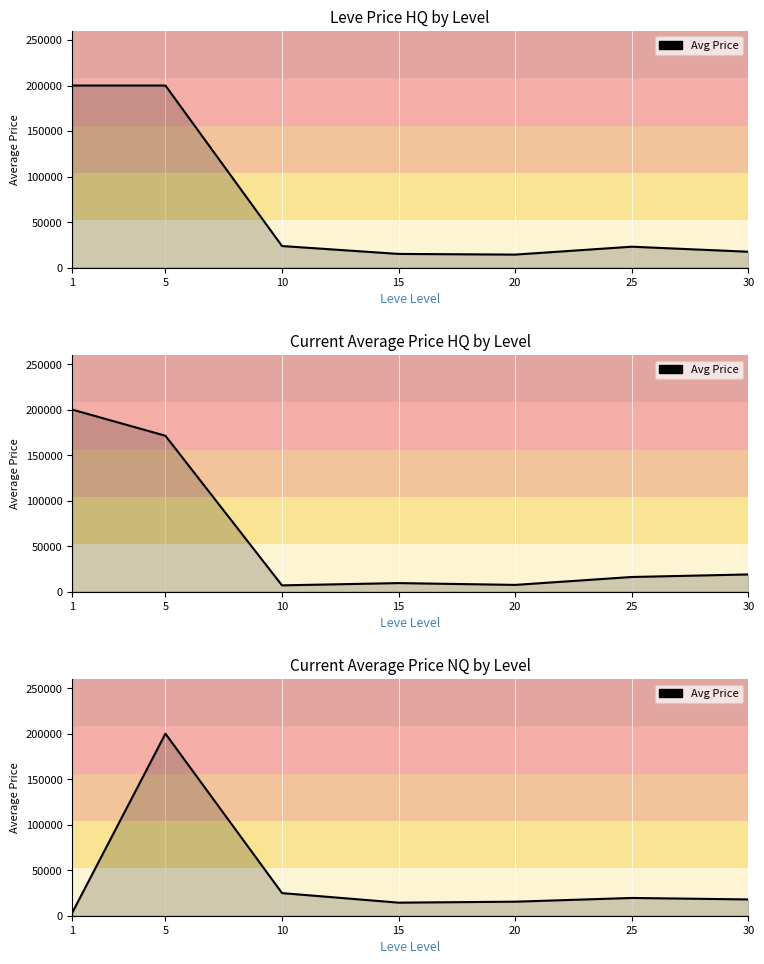

Approximately how many times larger is the value at 10 compared to 30?

1.4